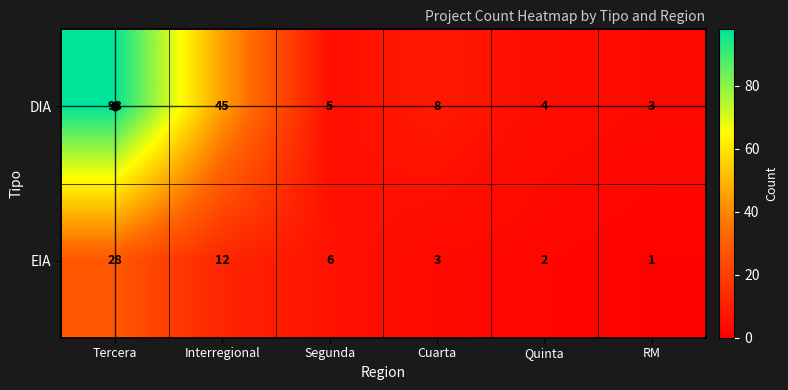

Count the number of data series in this chart.

2